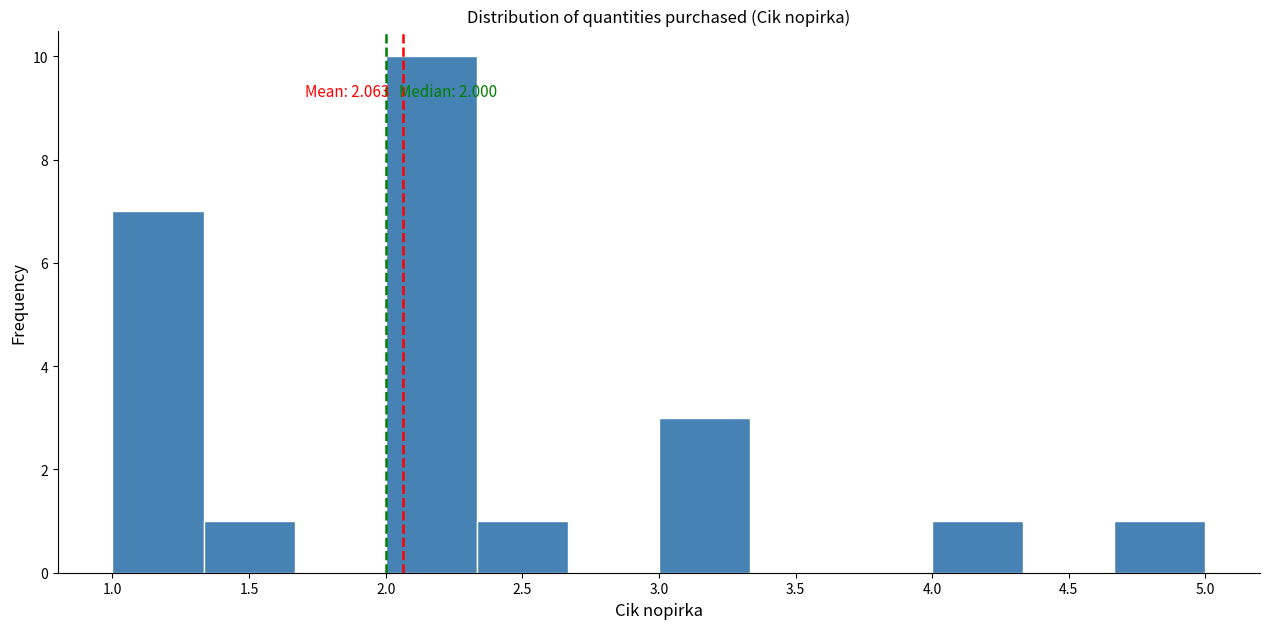

Which range on the x-axis has the tallest bar?

2.00 to 2.35